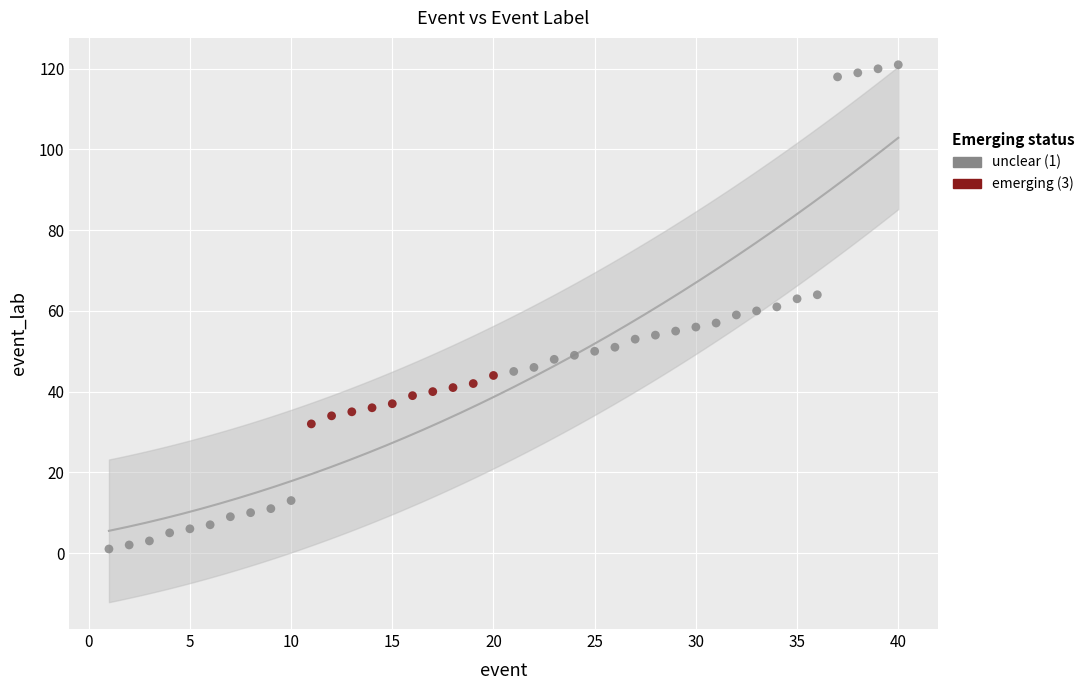

Which series contains the highest Y value?

unclear (1)